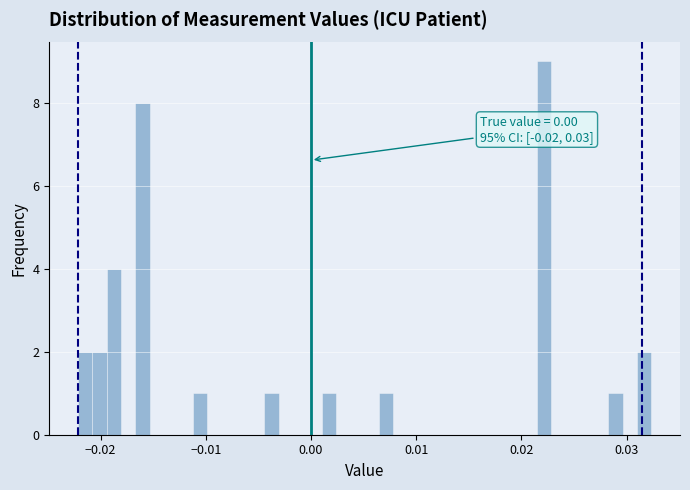

Around what value on the x-axis is the tallest bar? Give the approximate position of its centre, as read against the axis.

0.022